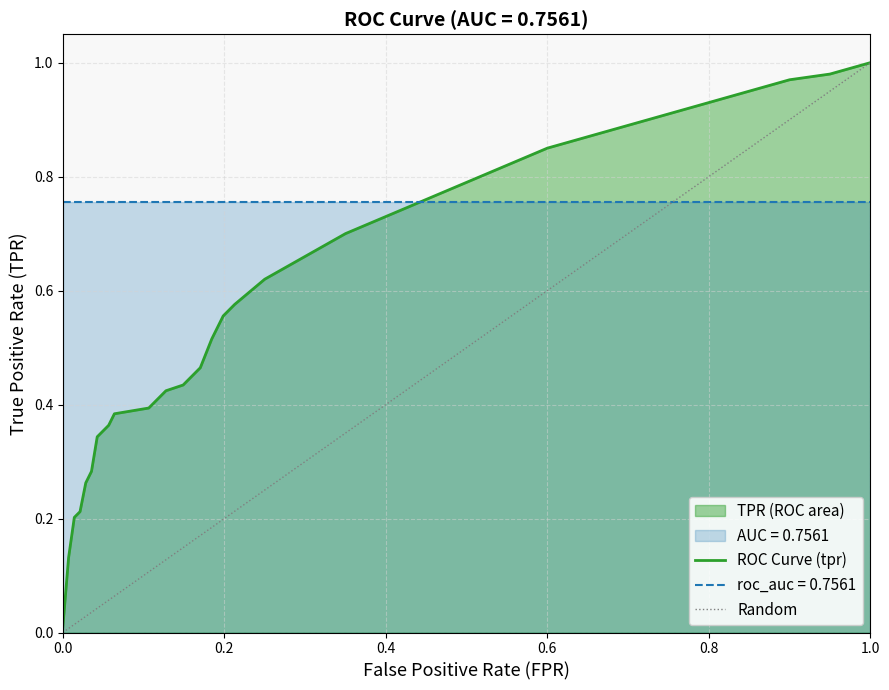

What is the sum of all values?

20.8